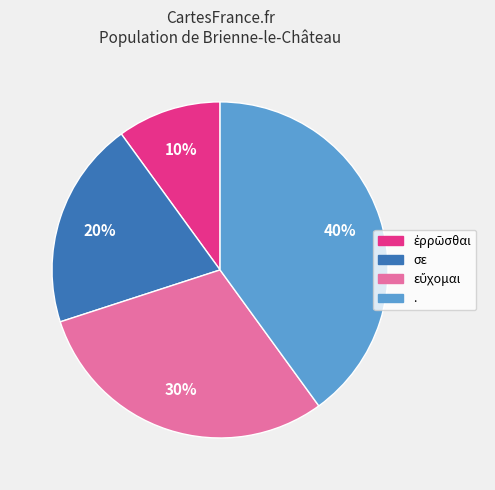

Does any single category account for the majority?

No